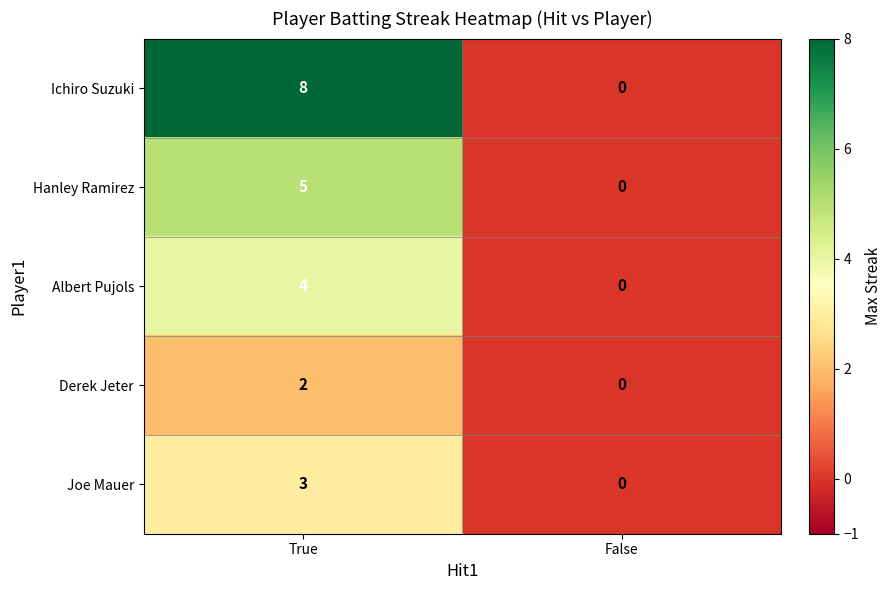

At which label does Albert Pujols reach its minimum?

False